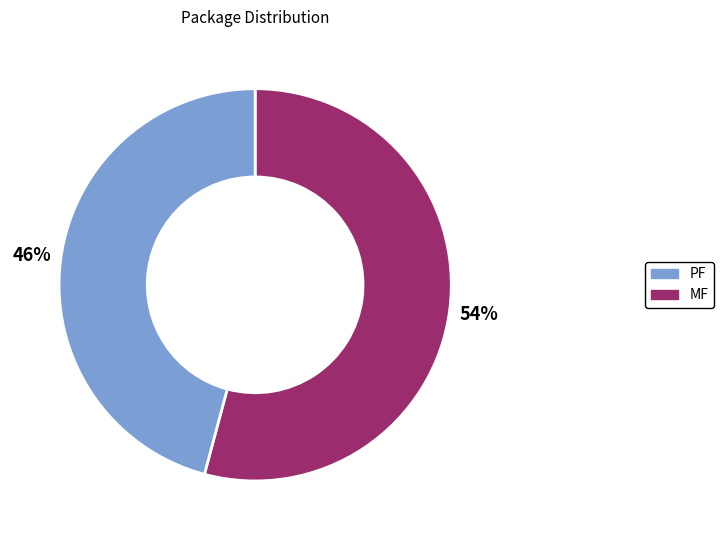

To the nearest percent, what is the difference between the largest and smallest slice percentages?

8%